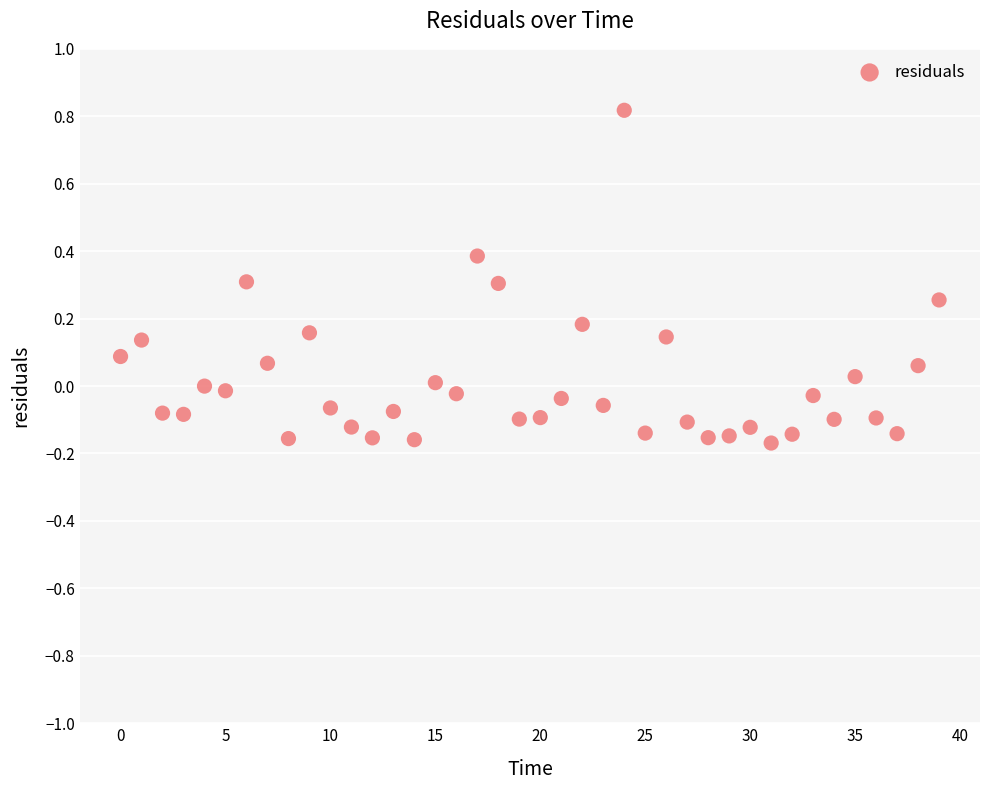

What is the range of Y values (max minus min)?

1.0